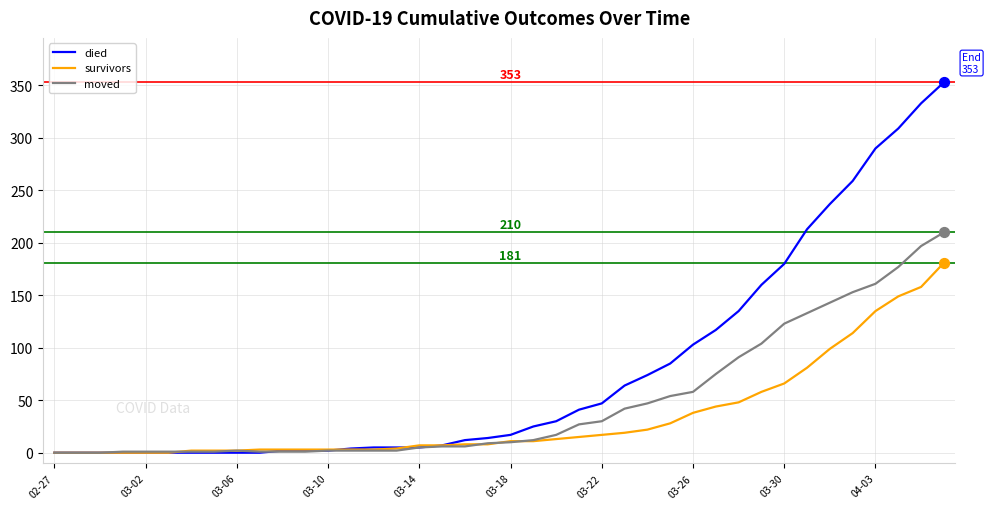

Which series has the largest range (max minus min)?

died